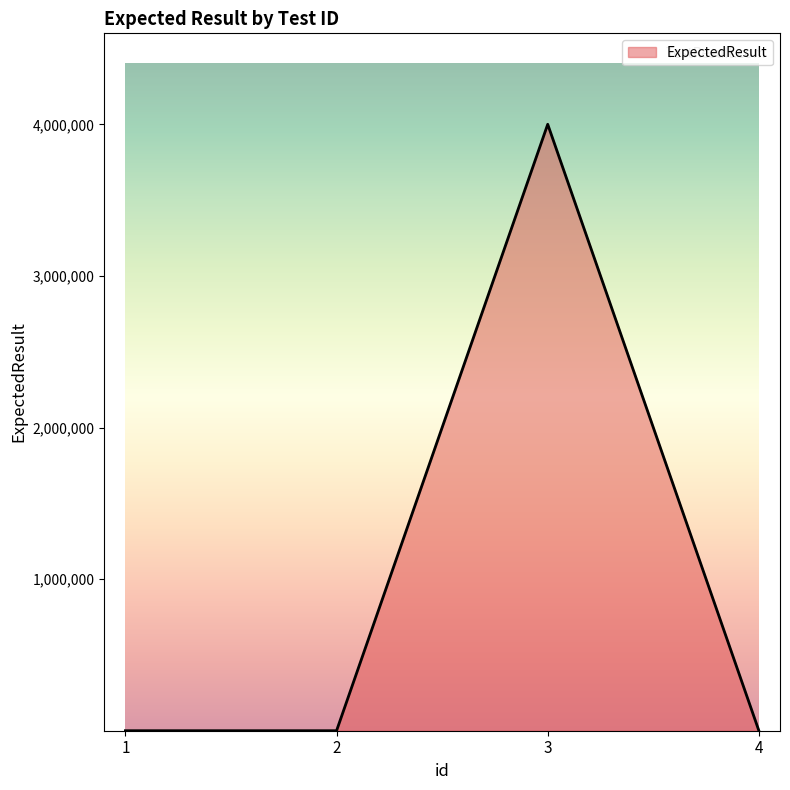

What is the greatest value displayed?

4001000